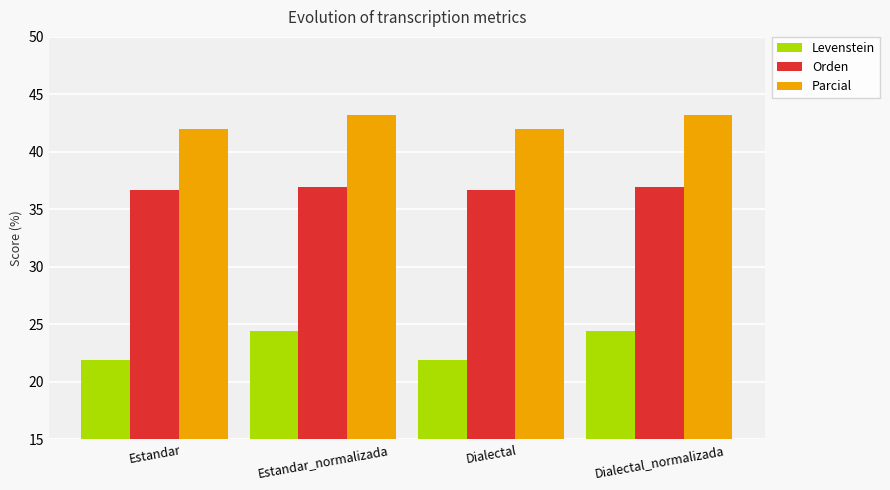

What value does the Parcial series have at Estandar?

42.0